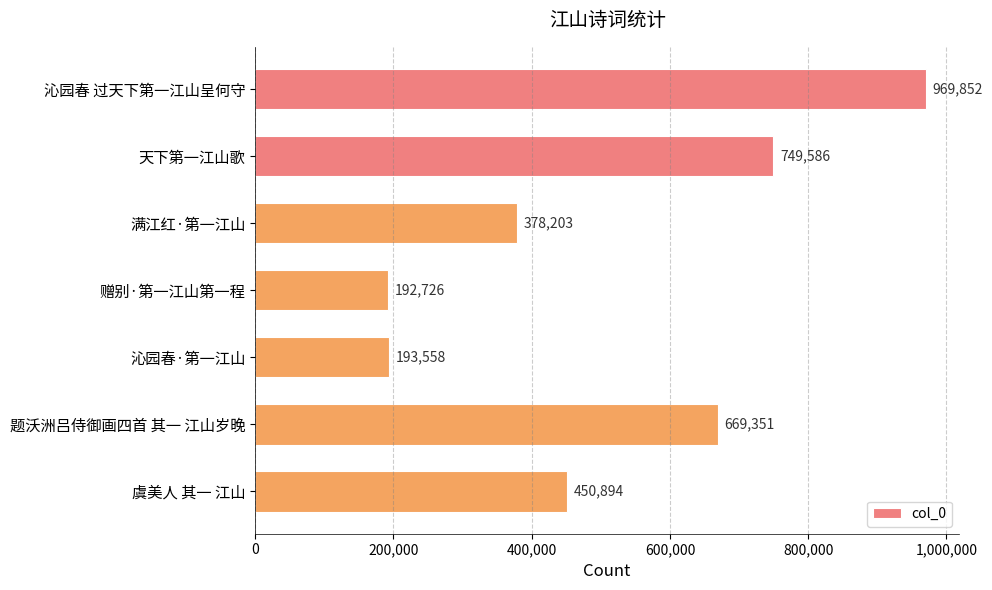

Rank the categories by value from lowest to highest.

赠别·第一江山第一程, 沁园春·第一江山, 满江红·第一江山, 虞美人 其一 江山, 题沃洲吕侍御画四首 其一 江山岁晚, 天下第一江山歌, 沁园春 过天下第一江山呈何守